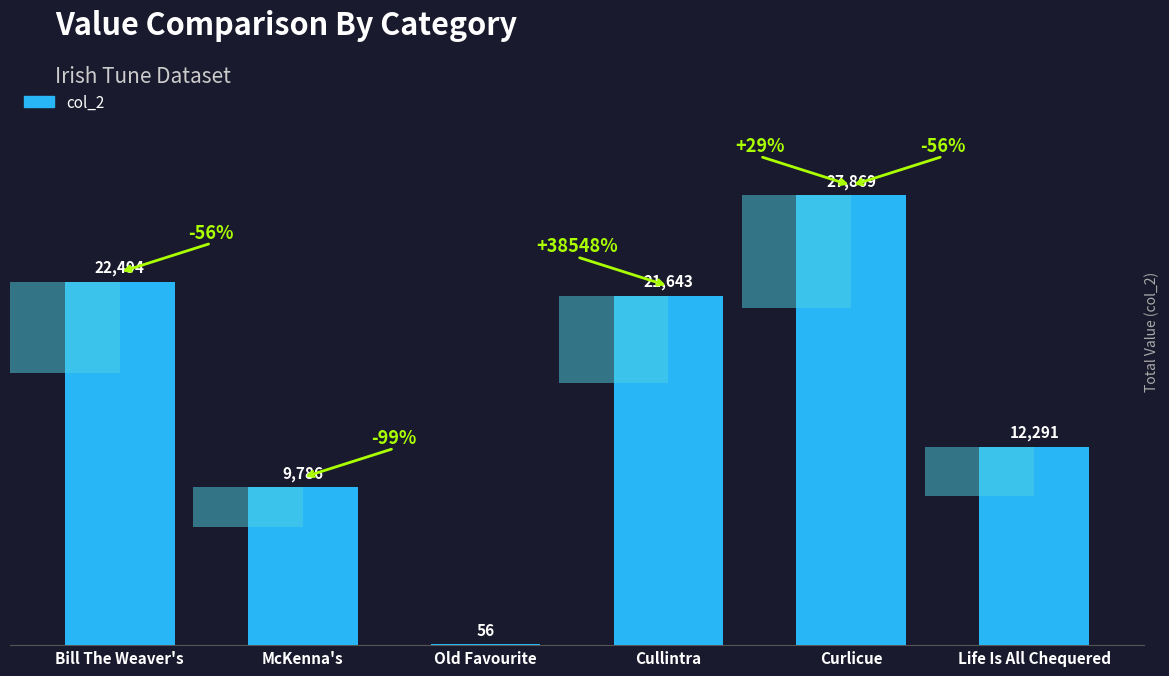

How many data points does each series have?

6